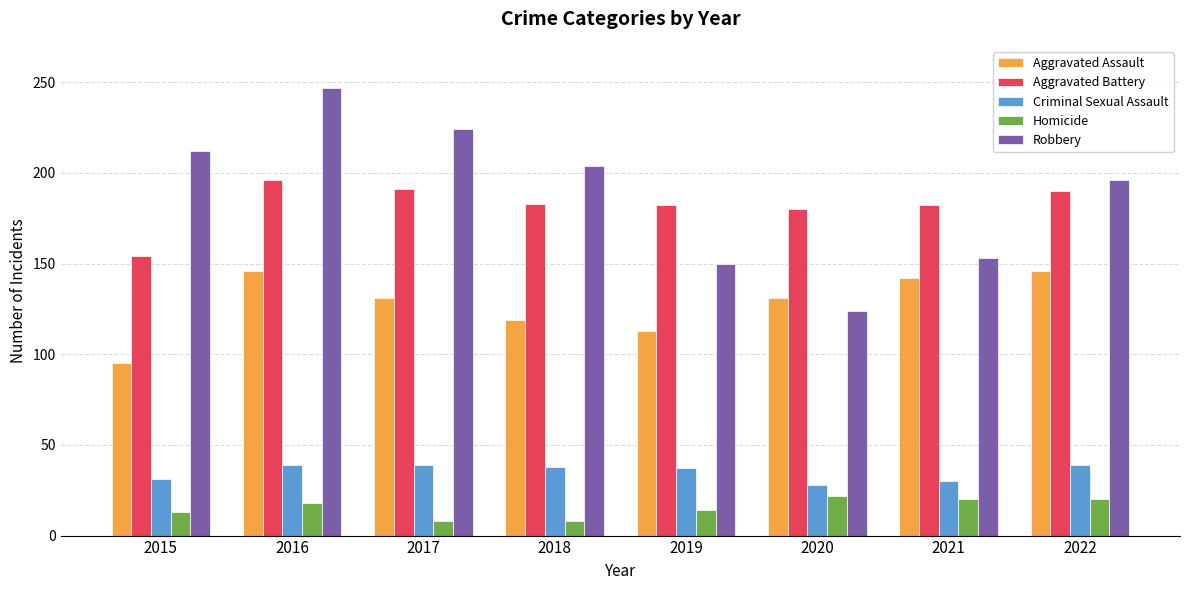

Is it true that Robbery equals 147 at 2016?

False